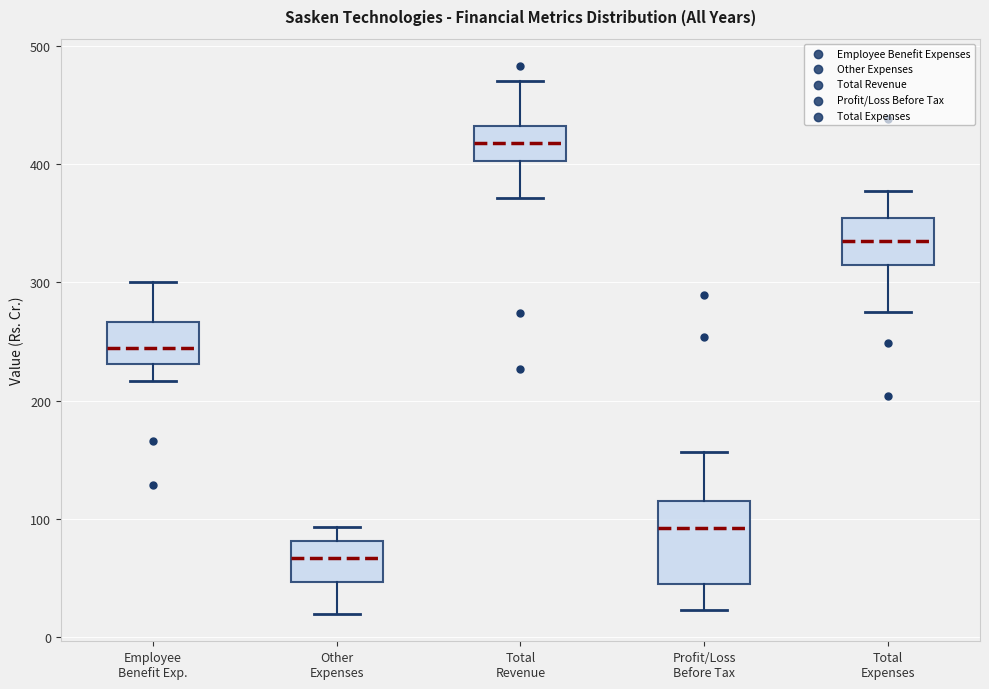

Where is the lower edge of the box for Employee Benefit Exp. on the y-axis? The values are not printed on the chart, so give them approximately, as read against the axis.

230